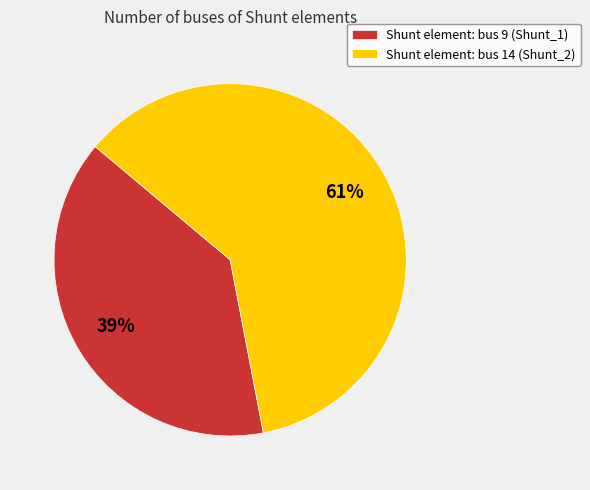

How many segments does this pie chart have?

2